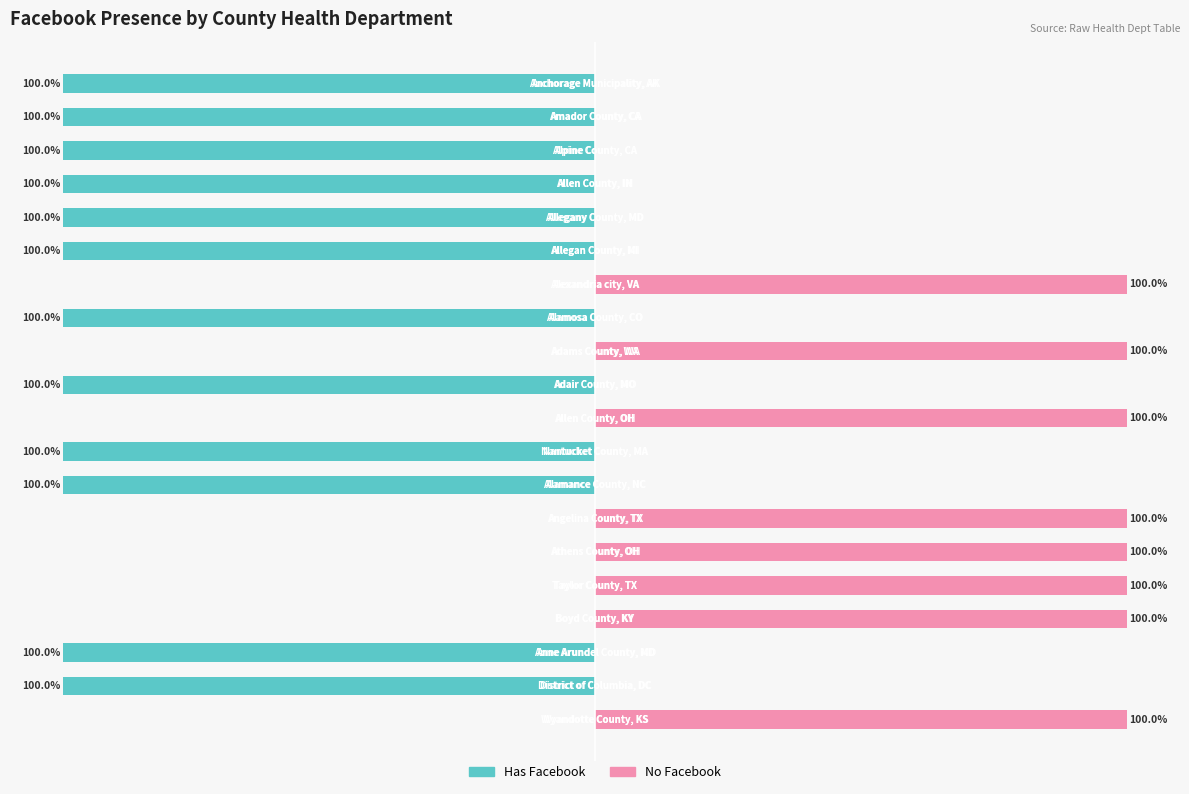

What position from the left is 15?

16